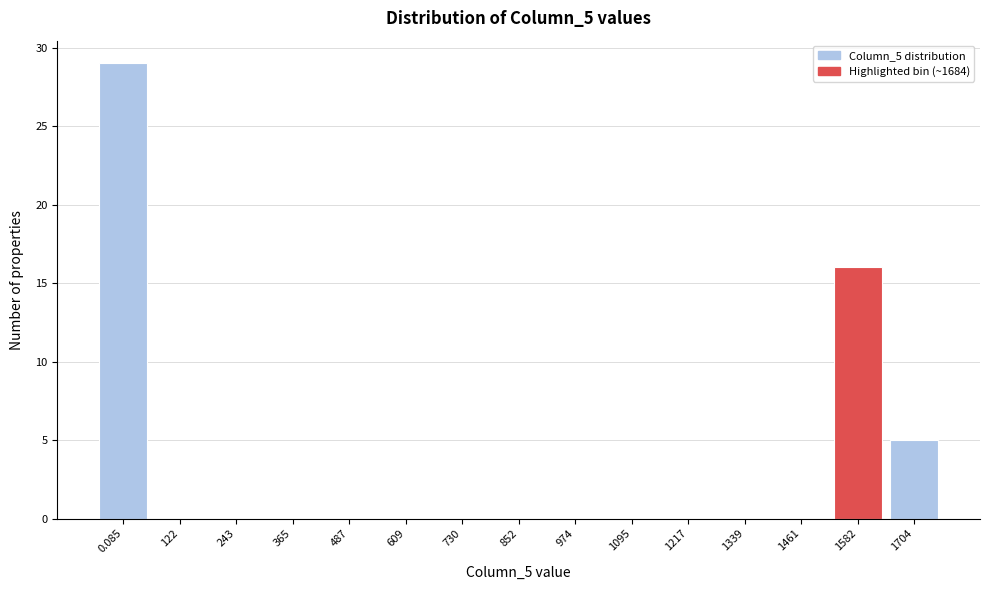

Reading right to left, list all the values displayed in this chart.

1704=5	1582=16	1461=0	1339=0	1217=0	1095=0	974=0	852=0	730=0	609=0	487=0	365=0	243=0	122=0	0.085=29